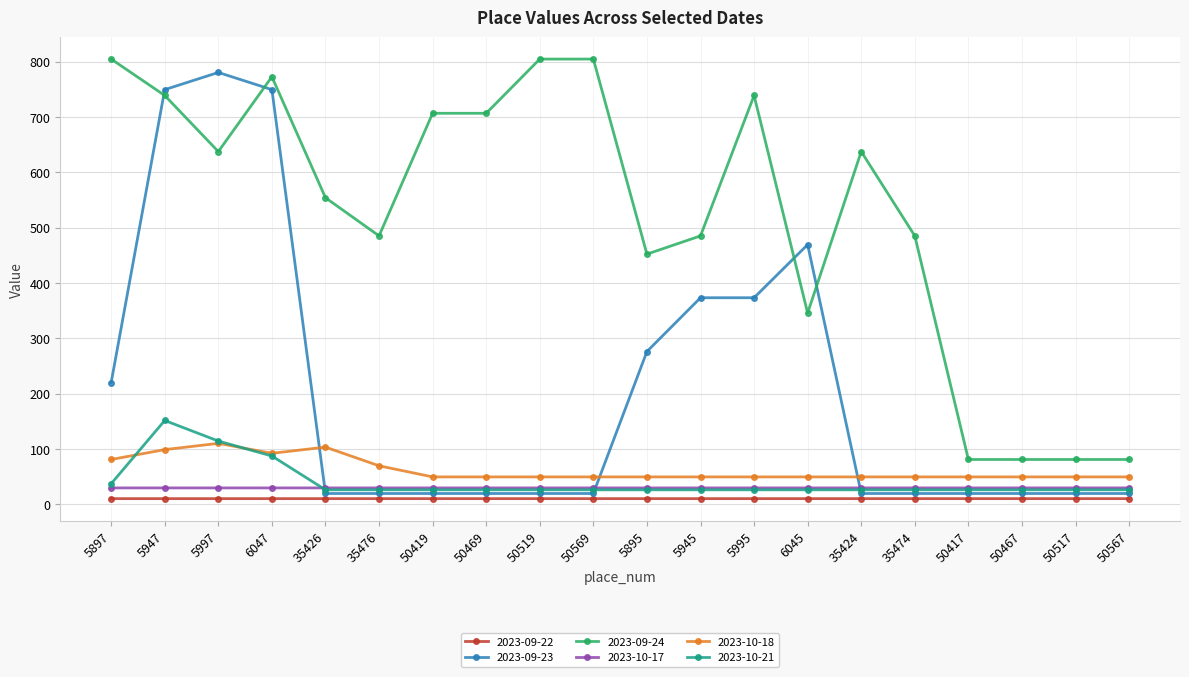

True or false: 2023-10-18 has a value of 35.7 at 5947.

False